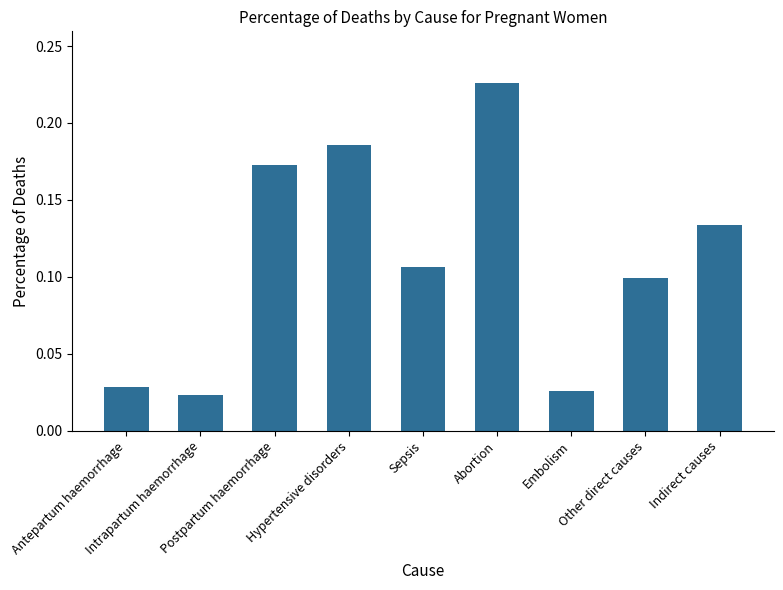

Which category has the highest value across all series?

Abortion